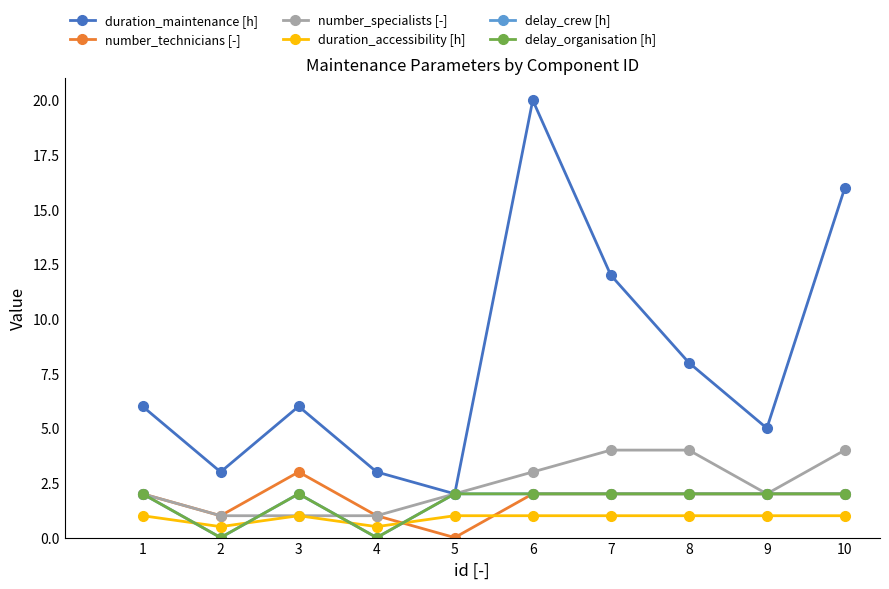

Which has a higher value, 9 or 6?

6